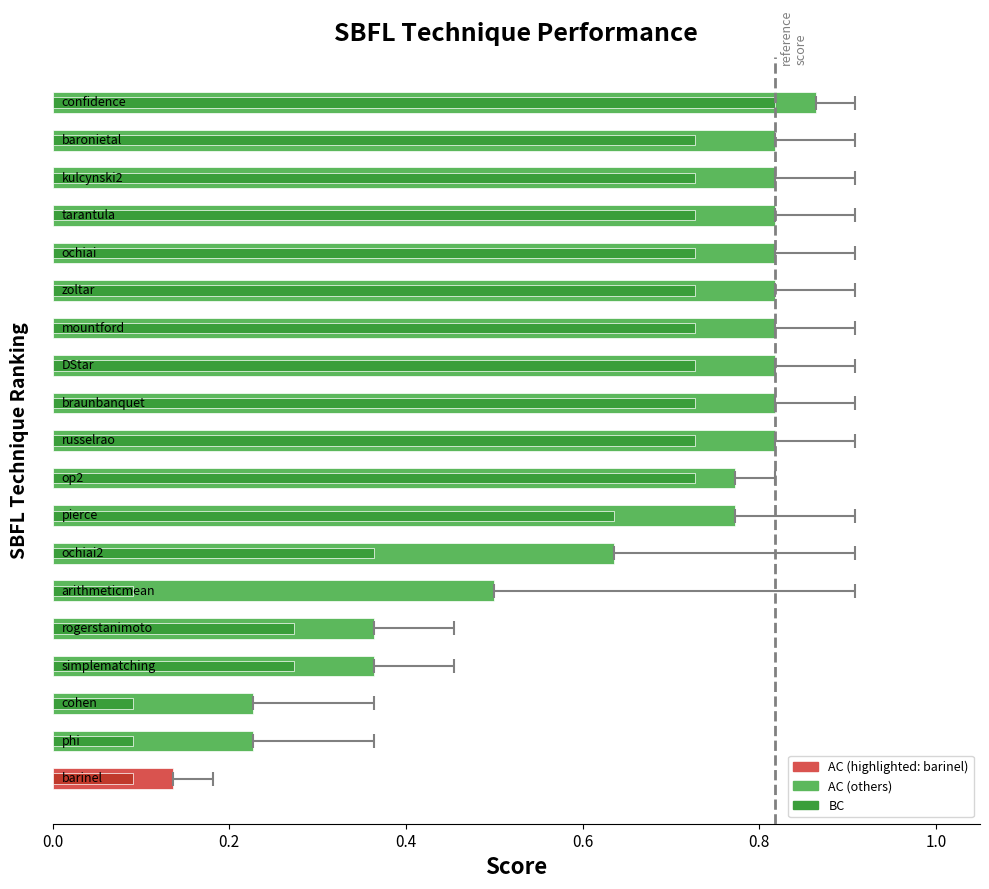

Reading left to right, transcribe all the data shown in this chart.

AC: 0.9	0.8	0.8	0.8	0.8	0.8	0.8	0.8	0.8	0.8	0.8	0.8	0.6	0.5	0.4	0.4	0.2	0.2	0.1
BC: 0.8	0.7	0.7	0.7	0.7	0.7	0.7	0.7	0.7	0.7	0.7	0.6	0.4	0.1	0.3	0.3	0.1	0.1	0.1